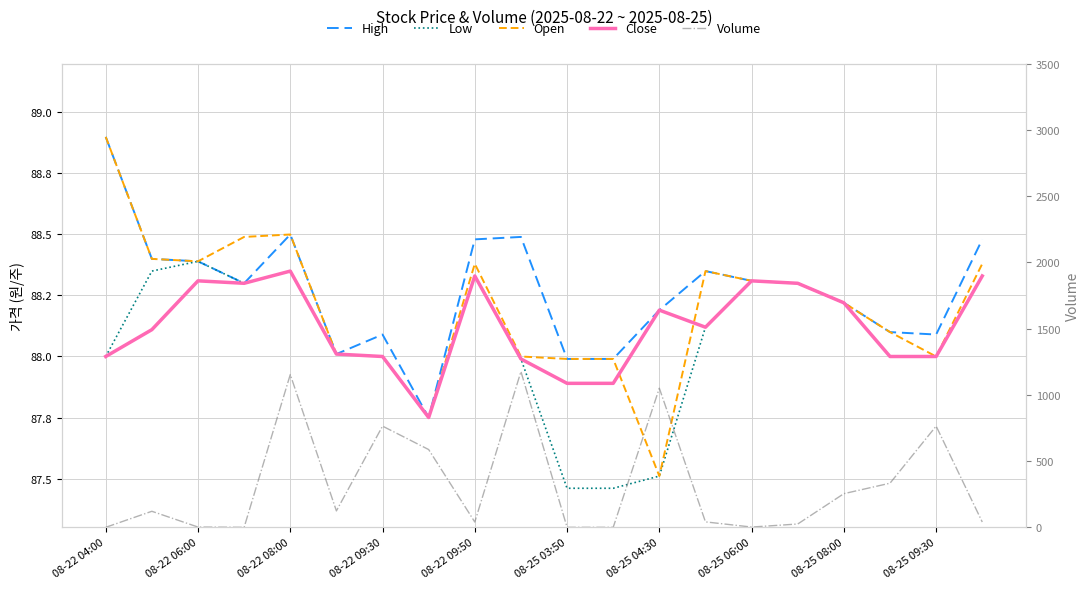

Where is High nearest to the value 88?

08-25 03:50